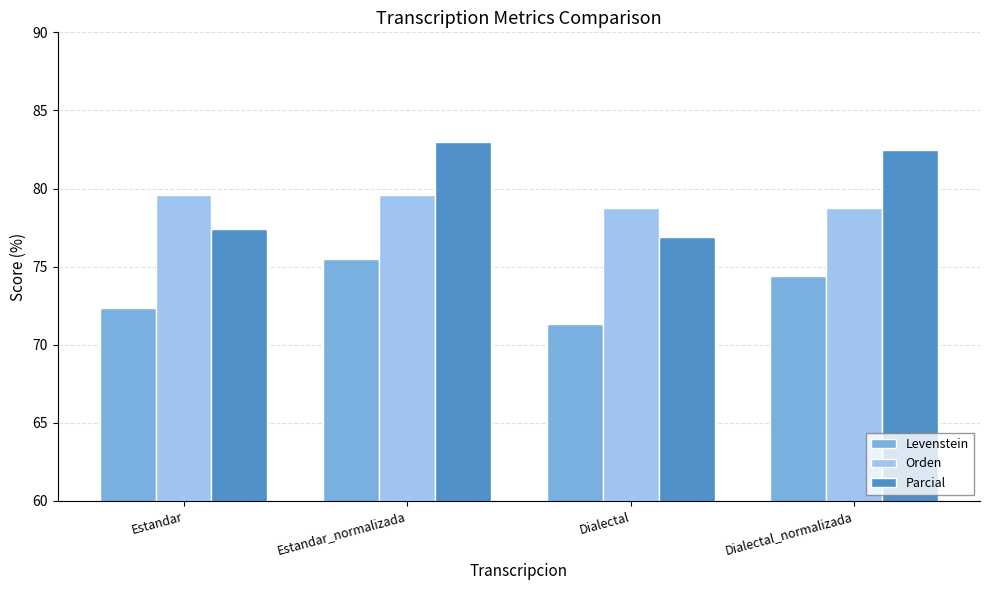

What is the spread (max minus min) of values at Dialectal_normalizada?

8.1